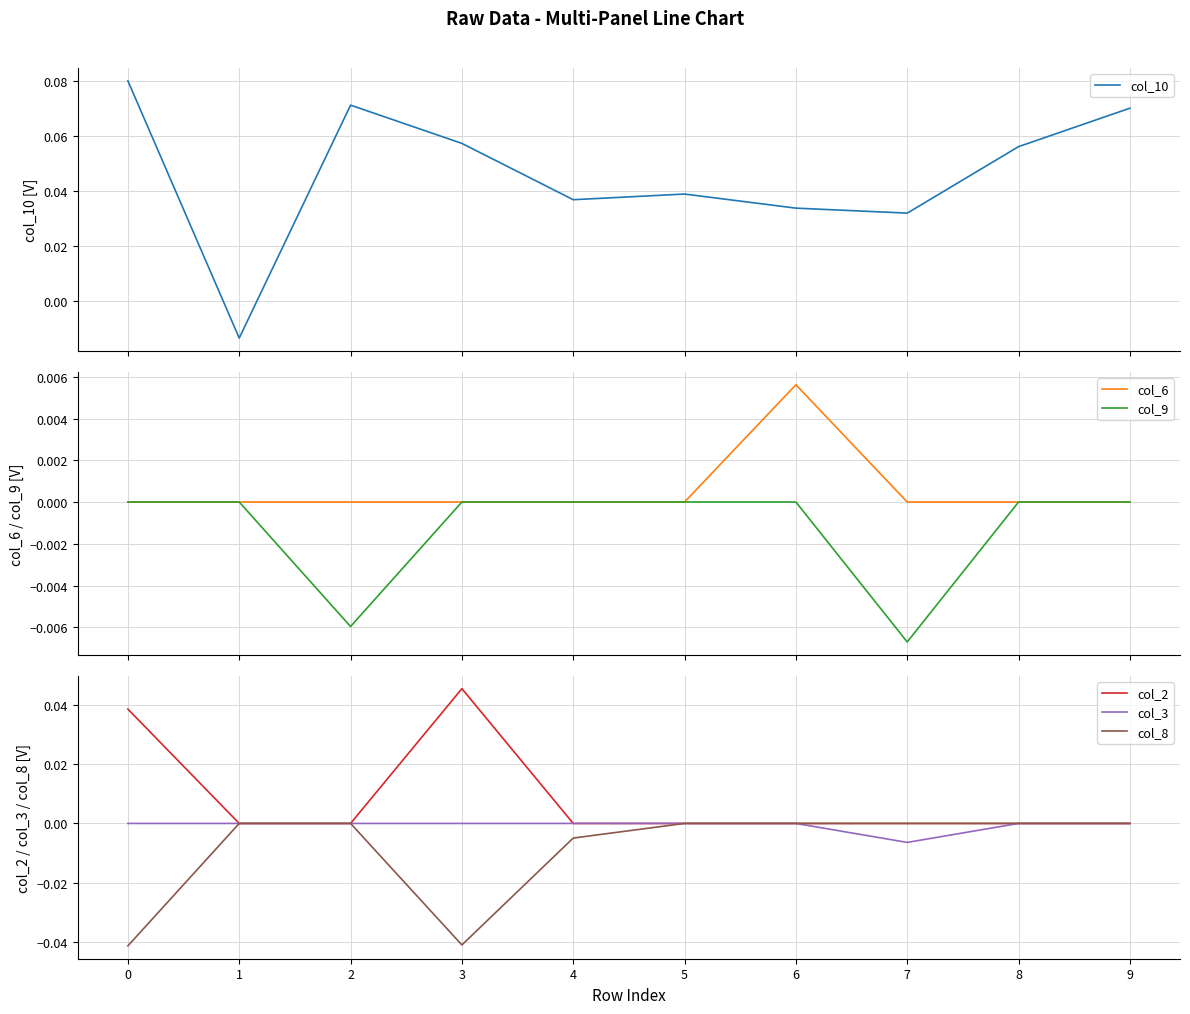

After their last crossing, which series has the higher values: col_10 or col_3?

col_10